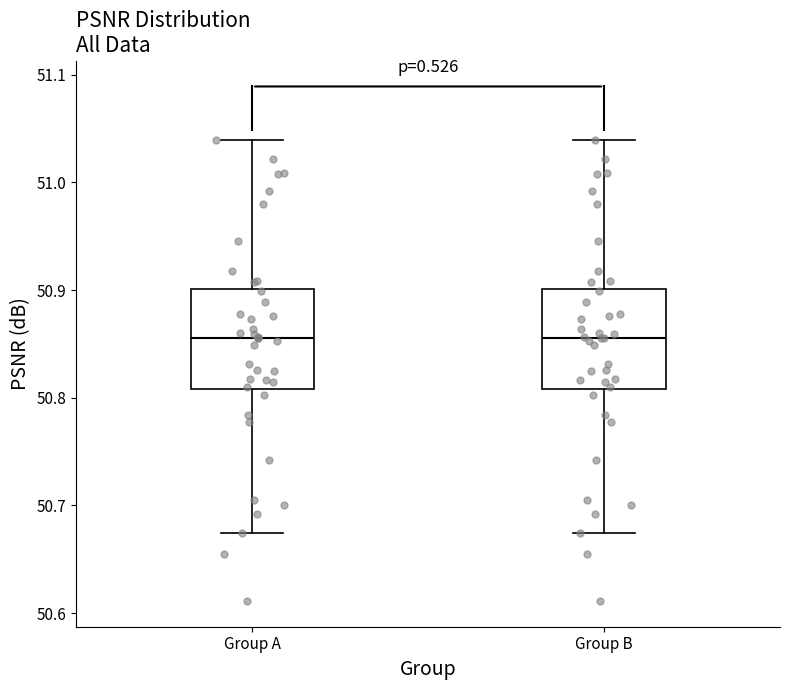

Where does the median line of the box for Group B sit on the y-axis? The values are not printed on the chart, so give them approximately, as read against the axis.

50.86